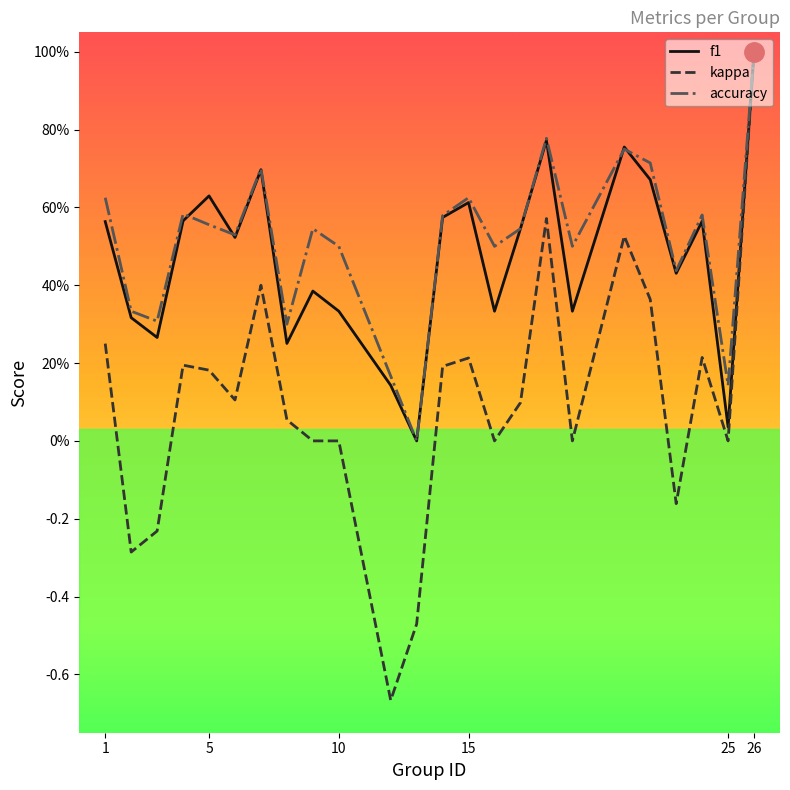

What are all the series names shown in the legend?

f1, kappa, accuracy